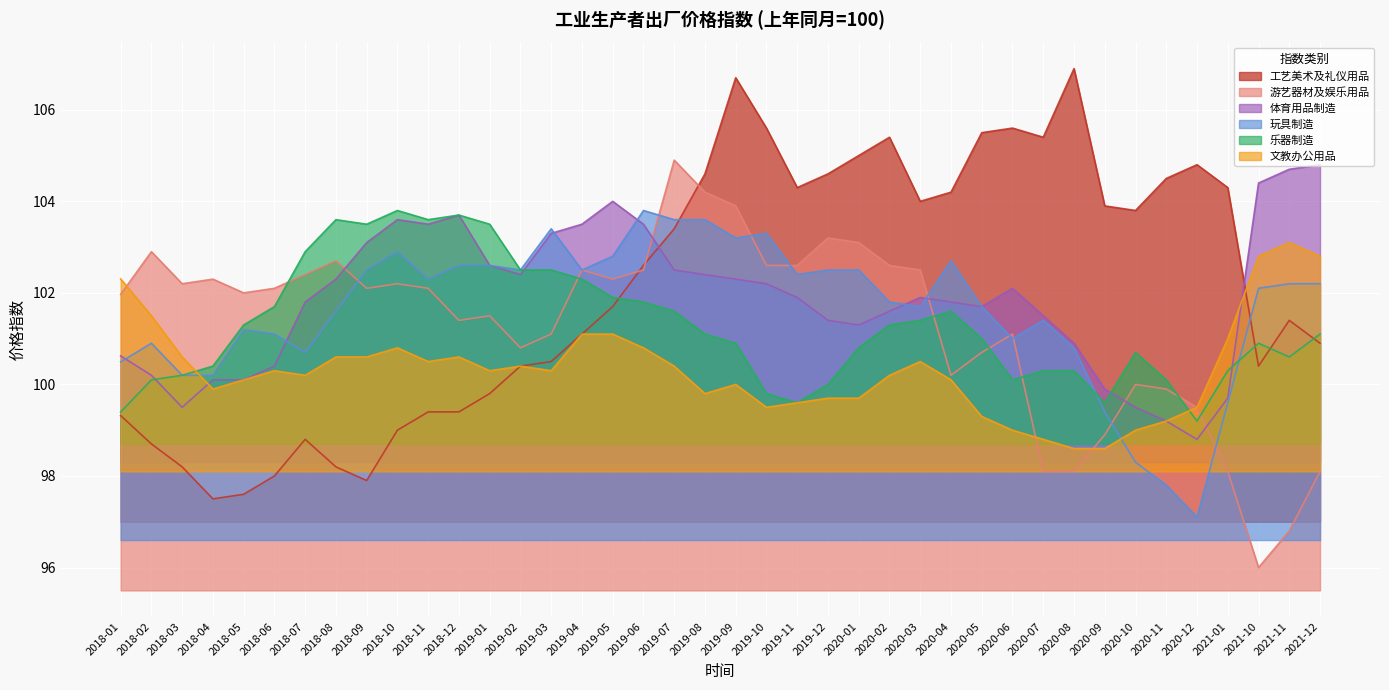

Reading left to right, what are all the values shown in this chart?

工艺美术及礼仪用品: 99.3	98.7	98.2	97.5	97.6	98.0	98.8	98.2	97.9	99.0	99.4	99.4	99.8	100.4	100.5	101.1	101.7	102.6	103.4	104.6	106.7	105.6	104.3	104.6	105.0	105.4	104.0	104.2	105.5	105.6	105.4	106.9	103.9	103.8	104.5	104.8	104.3	100.4	101.4	100.9
游艺器材及娱乐用品: 102.0	102.9	102.2	102.3	102.0	102.1	102.4	102.7	102.1	102.2	102.1	101.4	101.5	100.8	101.1	102.5	102.3	102.5	104.9	104.2	103.9	102.6	102.6	103.2	103.1	102.6	102.5	100.2	100.7	101.1	98.1	98.1	98.9	100.0	99.9	99.5	98.1	96.0	96.8	98.1
体育用品制造: 100.6	100.2	99.5	100.1	100.1	100.4	101.8	102.3	103.1	103.6	103.5	103.7	102.6	102.4	103.3	103.5	104.0	103.5	102.5	102.4	102.3	102.2	101.9	101.4	101.3	101.6	101.9	101.8	101.7	102.1	101.5	100.9	99.9	99.5	99.2	98.8	99.7	104.4	104.7	104.8
玩具制造: 100.5	100.9	100.2	100.2	101.2	101.1	100.7	101.6	102.5	102.9	102.3	102.6	102.6	102.5	103.4	102.5	102.8	103.8	103.6	103.6	103.2	103.3	102.4	102.5	102.5	101.8	101.7	102.7	101.7	101.0	101.4	100.8	99.4	98.3	97.8	97.1	99.6	102.1	102.2	102.2
乐器制造: 99.4	100.1	100.2	100.4	101.3	101.7	102.9	103.6	103.5	103.8	103.6	103.7	103.5	102.5	102.5	102.3	101.9	101.8	101.6	101.1	100.9	99.8	99.6	100.0	100.8	101.3	101.4	101.6	101.0	100.1	100.3	100.3	99.6	100.7	100.1	99.2	100.3	100.9	100.6	101.1
文教办公用品: 102.3	101.5	100.6	99.9	100.1	100.3	100.2	100.6	100.6	100.8	100.5	100.6	100.3	100.4	100.3	101.1	101.1	100.8	100.4	99.8	100.0	99.5	99.6	99.7	99.7	100.2	100.5	100.1	99.3	99.0	98.8	98.6	98.6	99.0	99.2	99.5	101.0	102.8	103.1	102.8